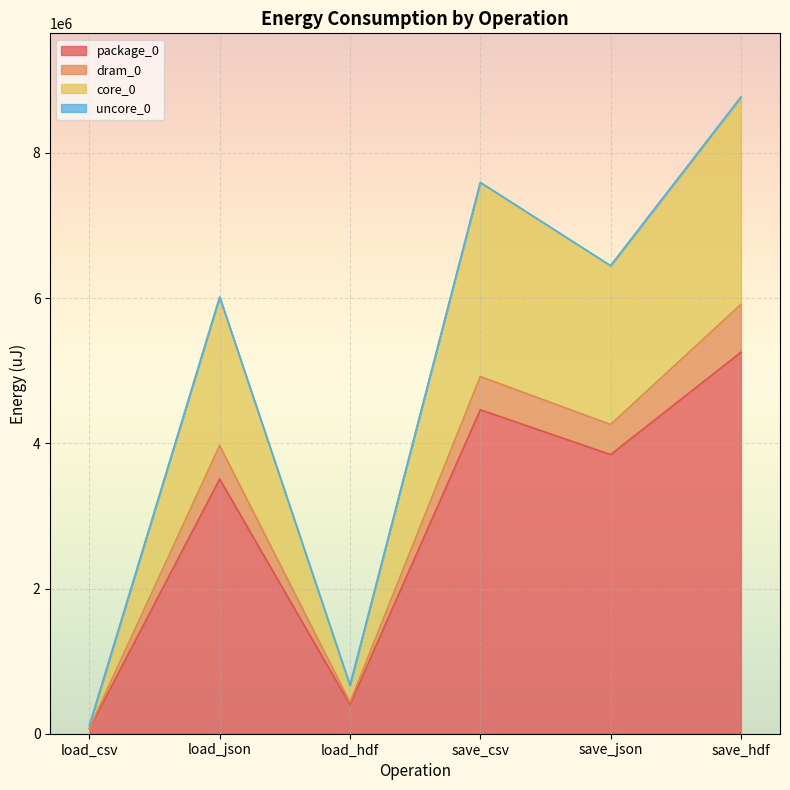

True or false: package_0 has a value of 5934836 at load_json.

False